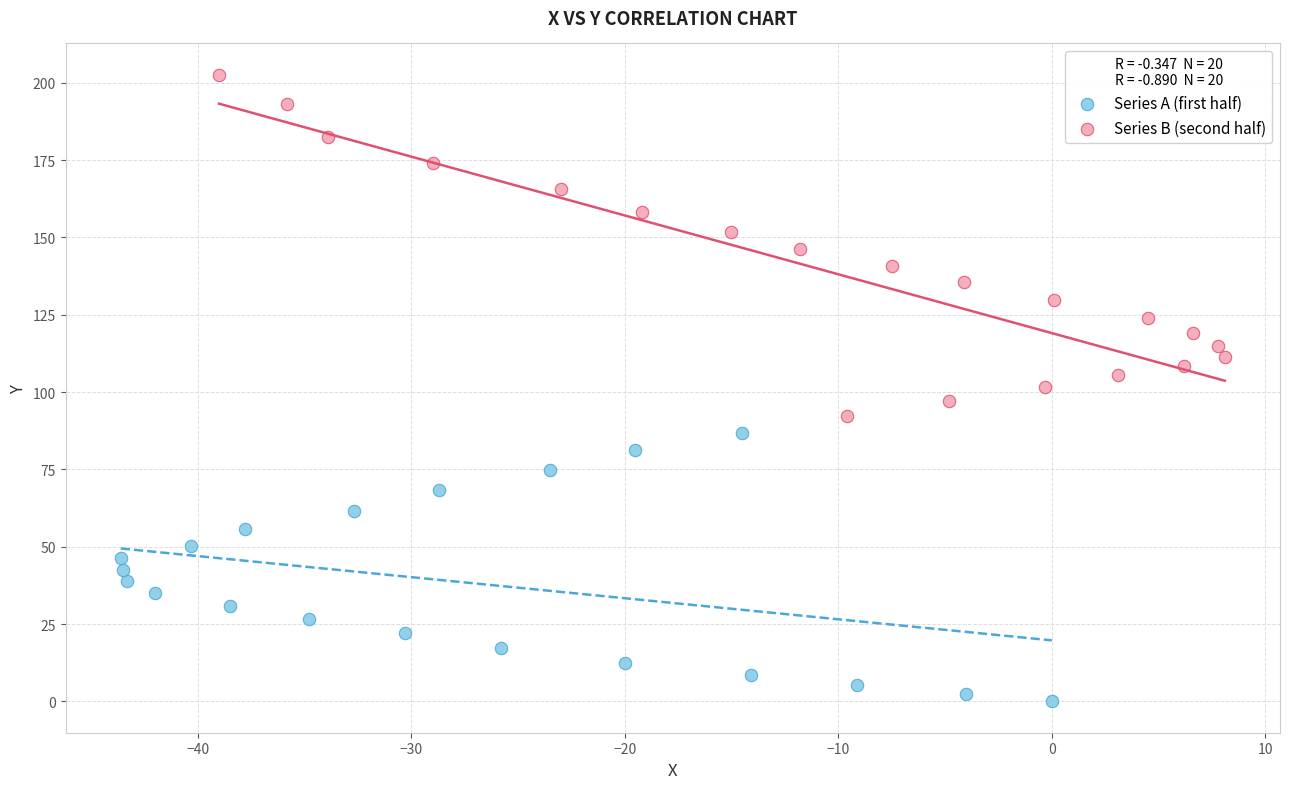

Which series reaches the maximum Y coordinate?

Series B (second half)